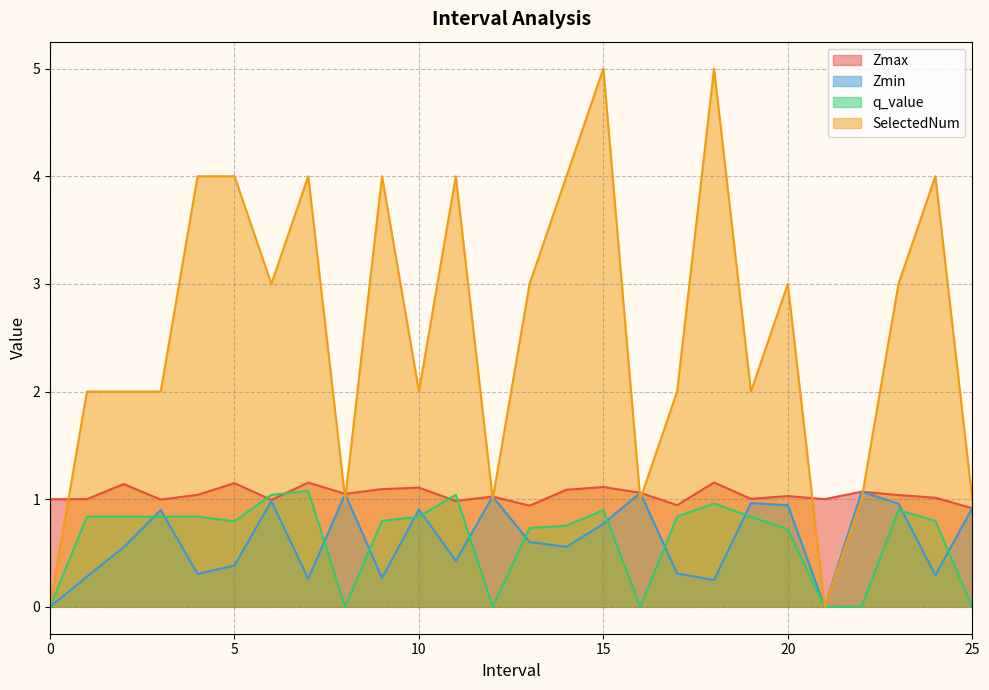

Count the number of categories in the chart.

26